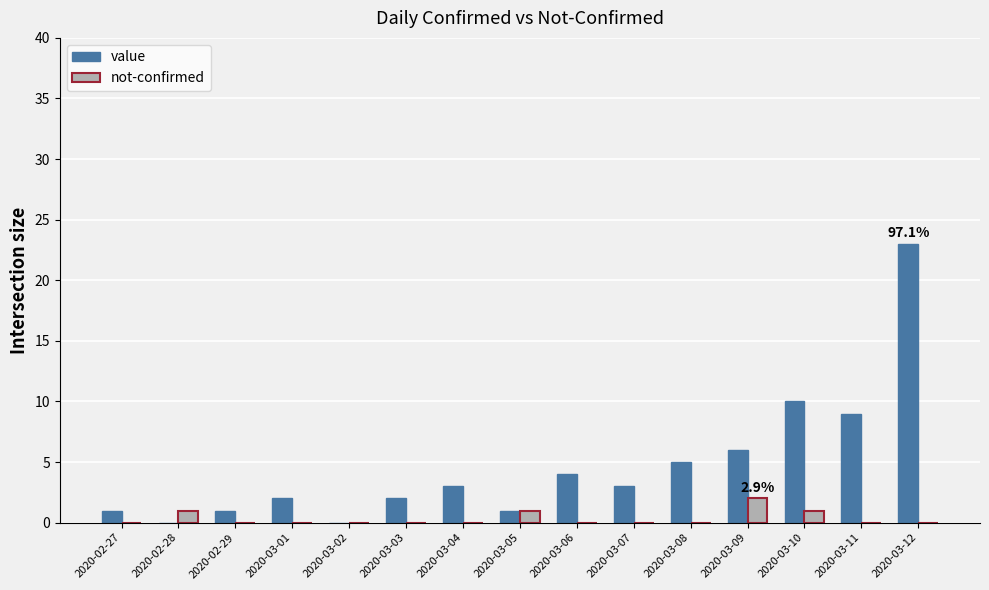

What is the sum of the value values at 2020-03-04 and 2020-02-27?

4